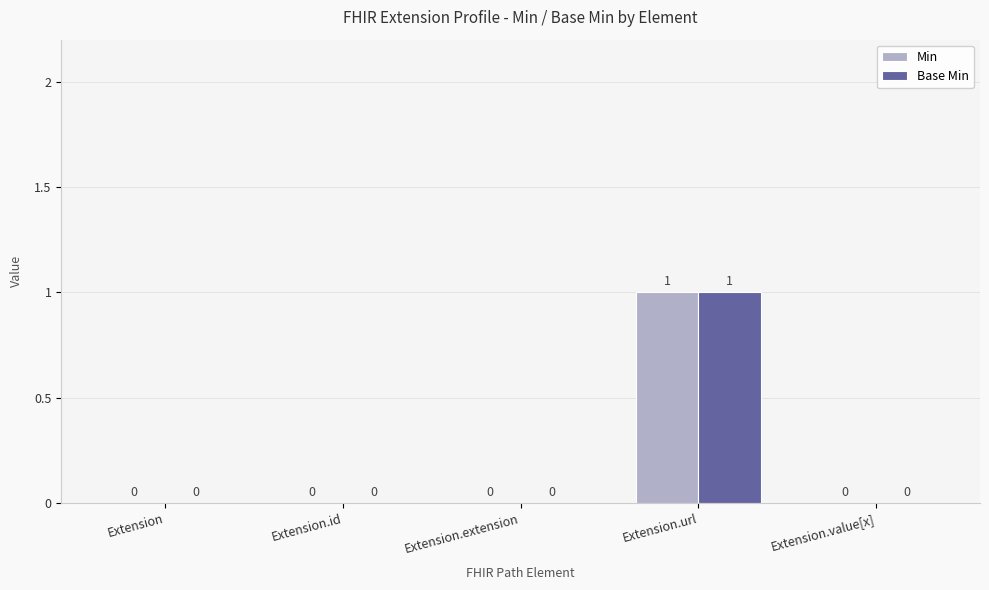

Are the bars grouped side by side (vs. stacked)?

Yes